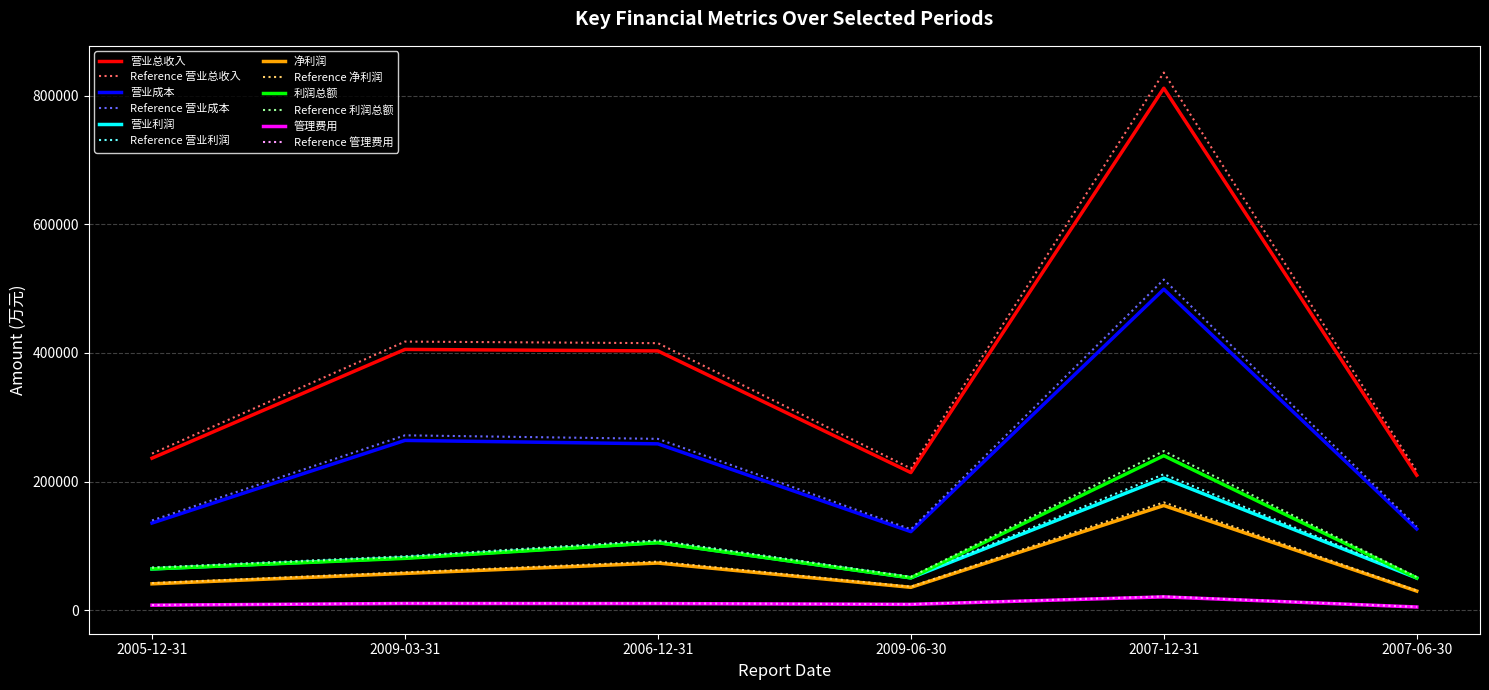

At which label does 营业成本 first exceed 258713?

2009-03-31